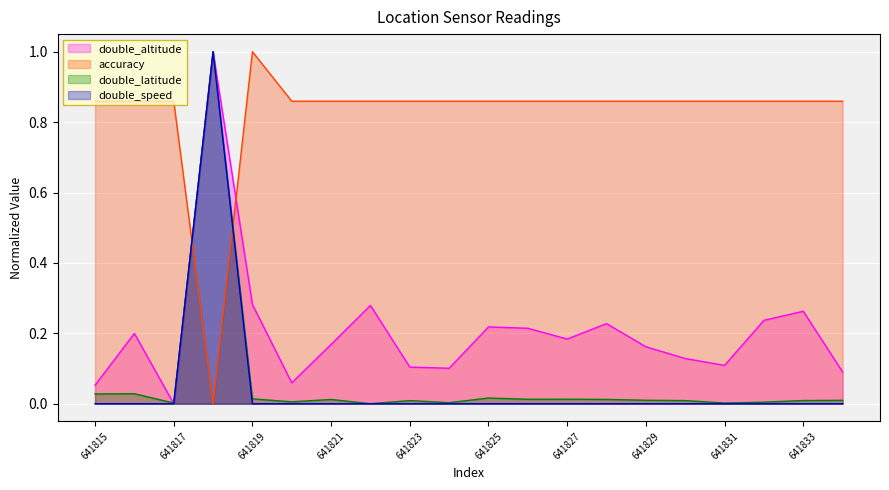

Where is double_altitude nearest to the value 0?

641817